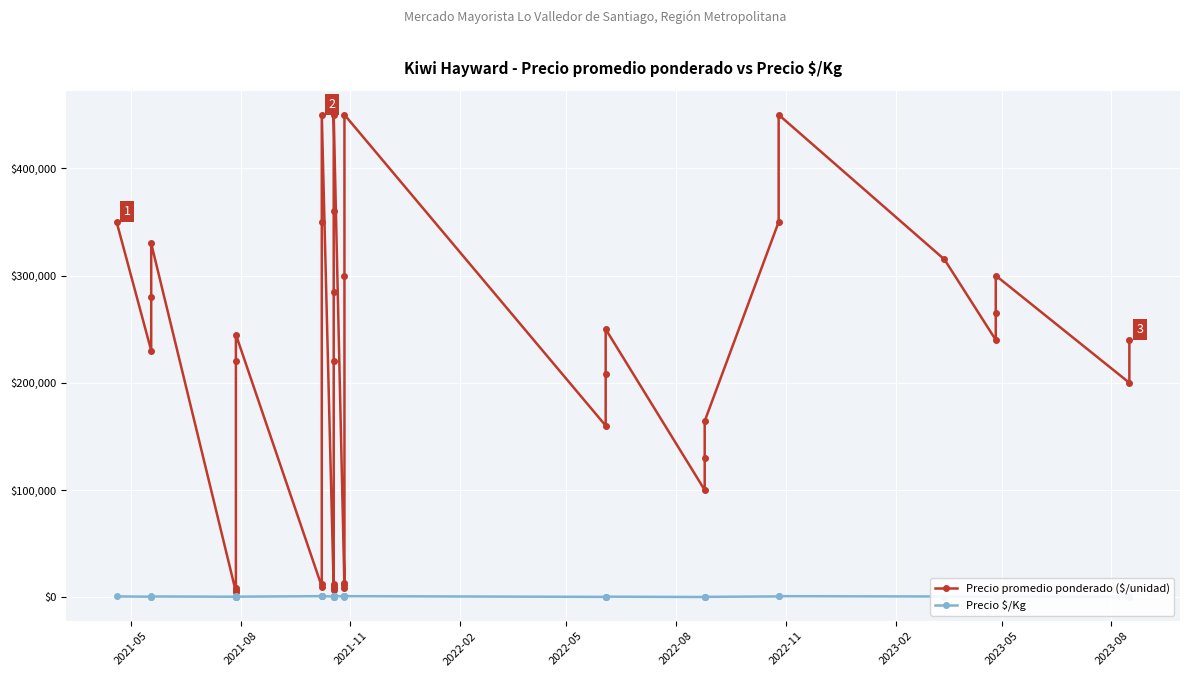

What is the difference between the maximum and minimum values in the Precio promedio ponderado ($/unidad) series?

445000